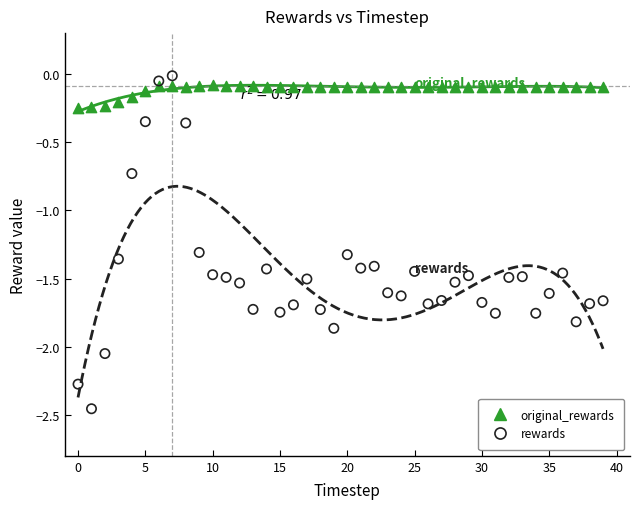

Which series contains the highest Y value?

rewards